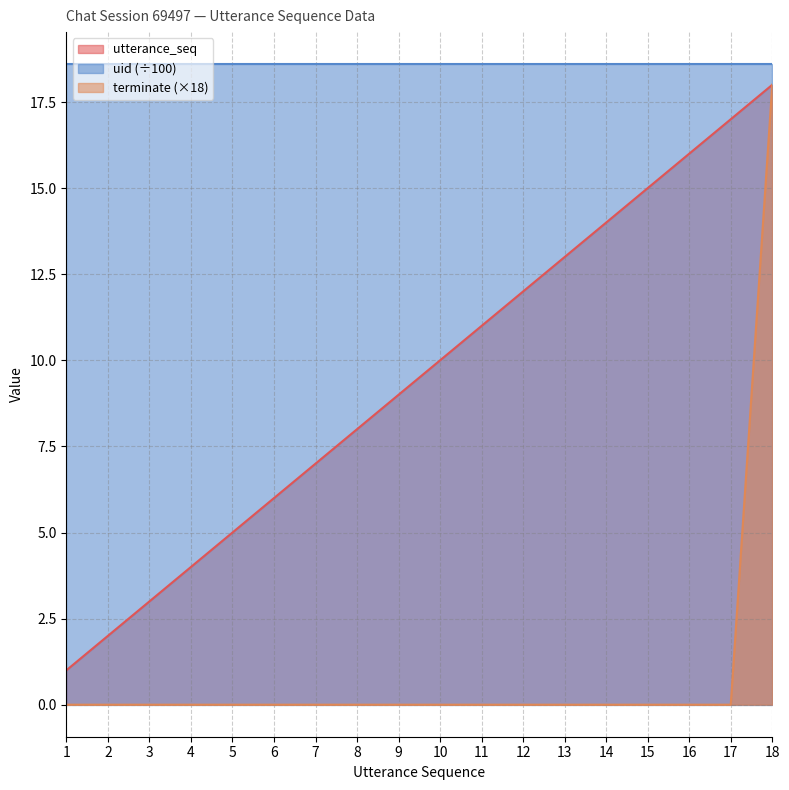

True or false: terminate has more than 2 points higher than both neighbors.

False